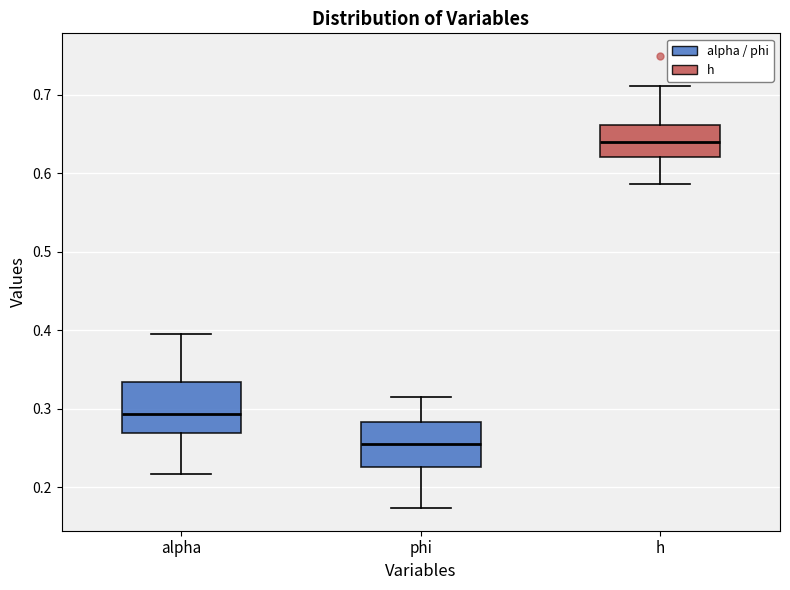

Which box's median line is the highest?

h